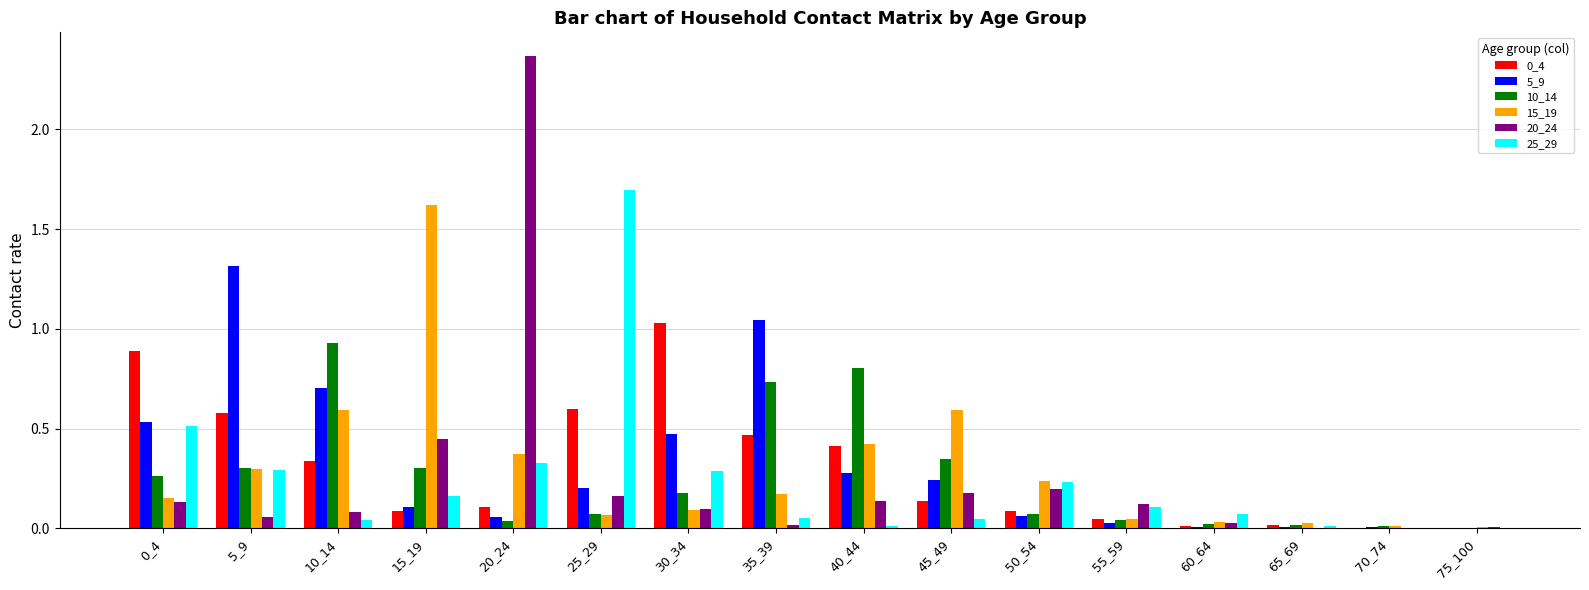

What is the sum of all 25_29 values?

3.9